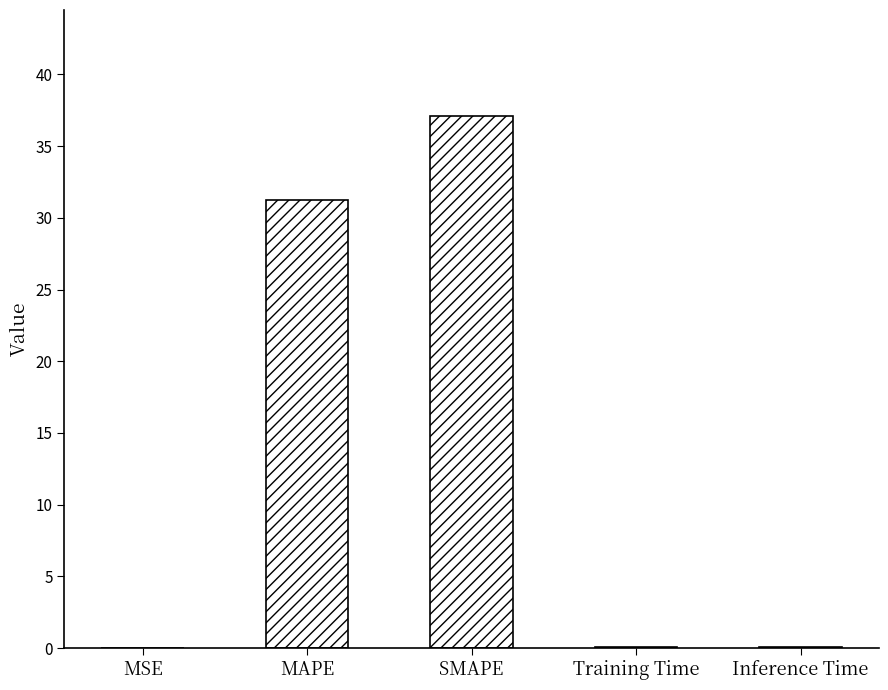

What is the sum of all values?

68.5